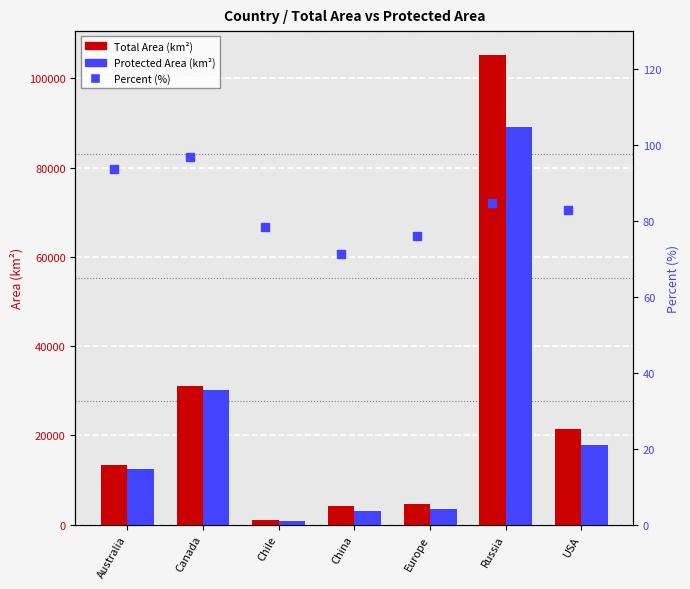

What is the total value across all series at USA?

39444.5